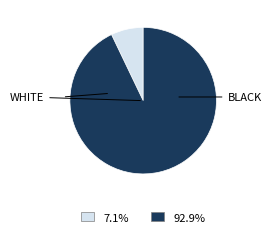

Is there any slice that represents more than half of the pie?

Yes